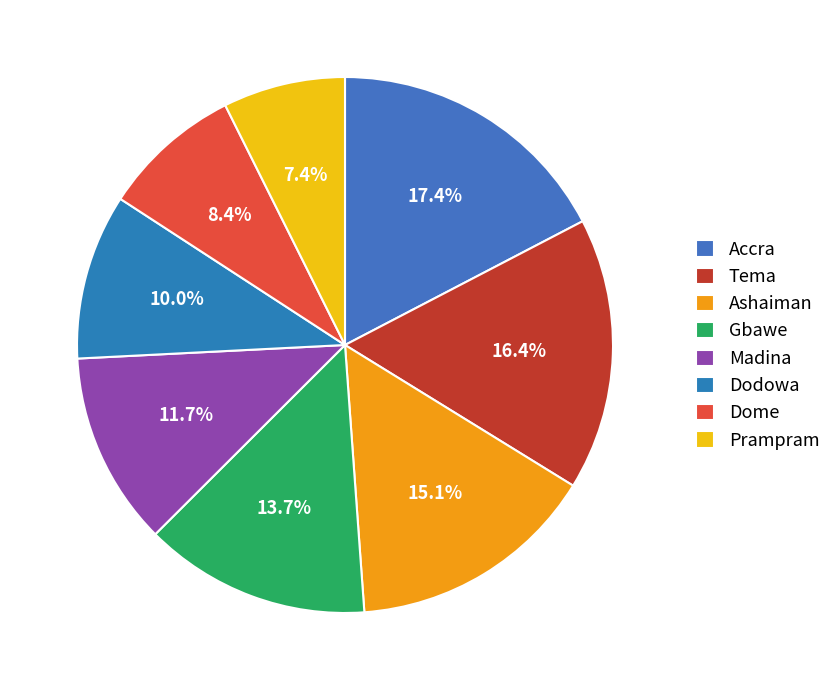

Rank the categories by value from highest to lowest.

Accra, Tema, Ashaiman, Gbawe, Madina, Dodowa, Dome, Prampram